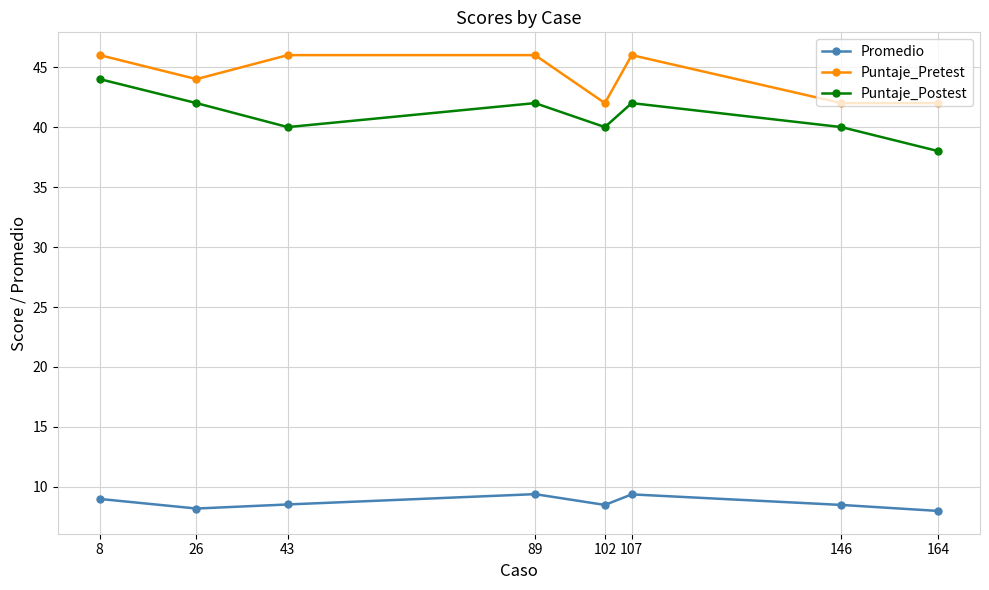

What are all the series names shown in the legend?

Promedio, Puntaje_Pretest, Puntaje_Postest